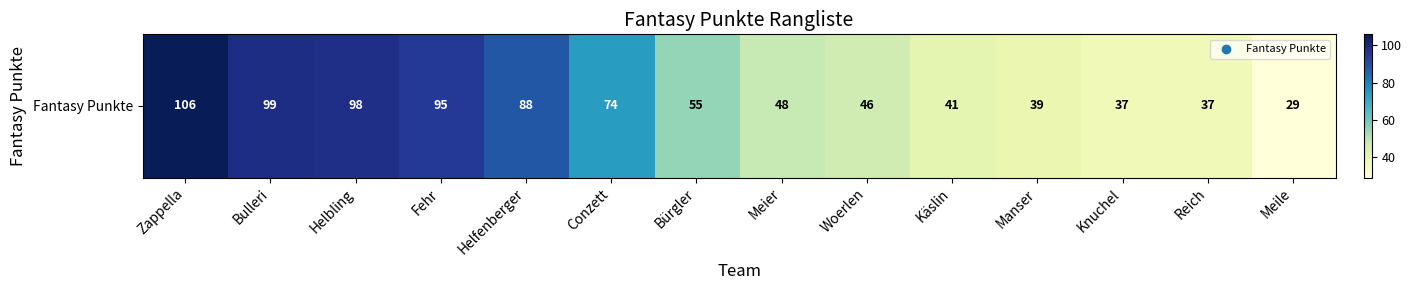

Reading left to right, extract all data points from this chart.

106	99	98	95	88	74	55	48	46	41	39	37	37	29